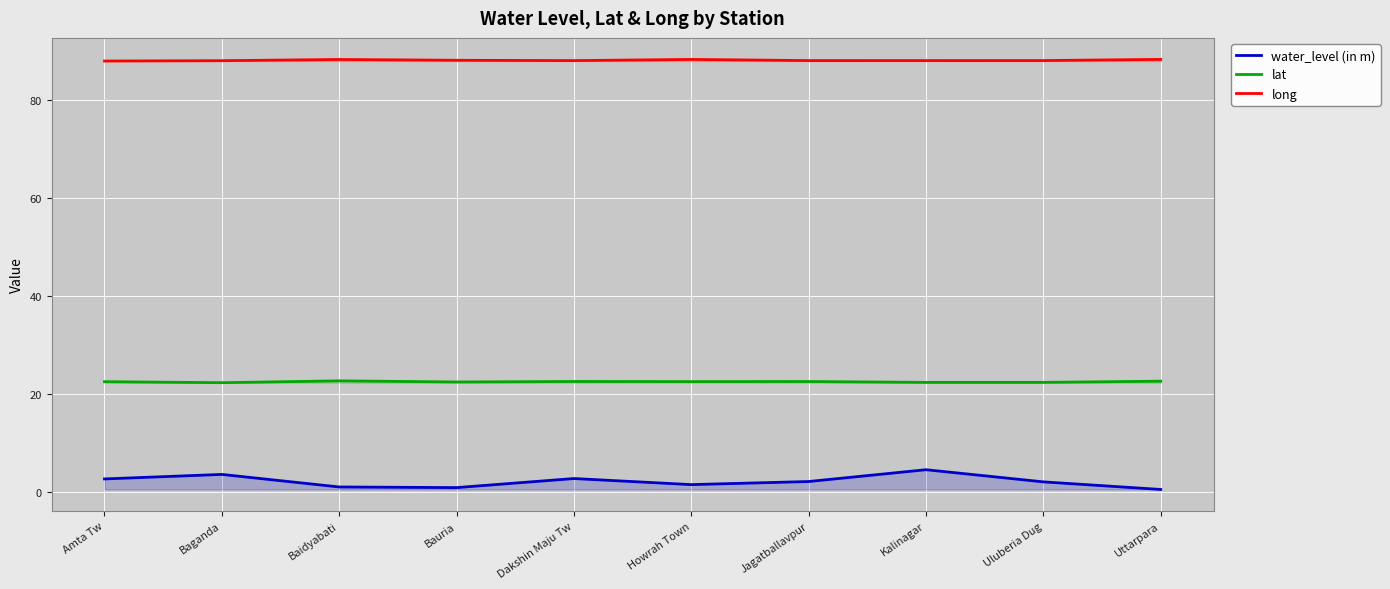

Rank the categories by lat value from highest to lowest.

Baidyabati, Uttarpara, Dakshin Maju Tw, Jagatballavpur, Howrah Town, Amta Tw, Bauria, Uluberia Dug, Kalinagar, Baganda